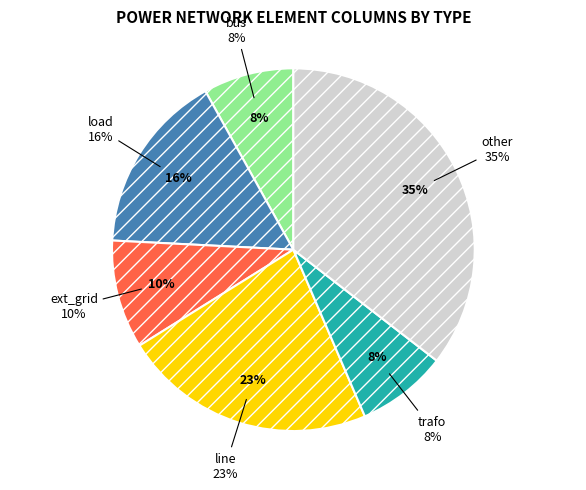

To the nearest percent, what portion does line represent?

23%